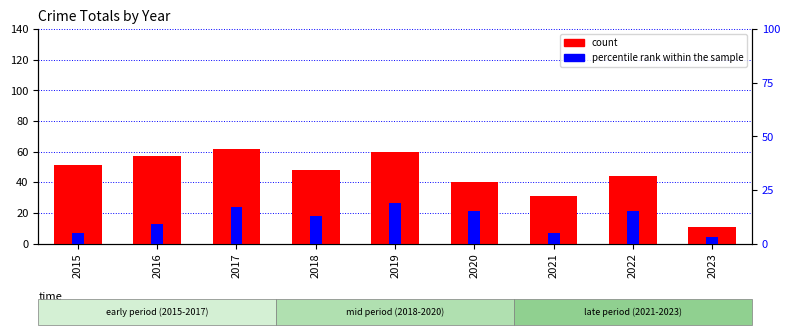

Which series has the largest total across all categories?

count